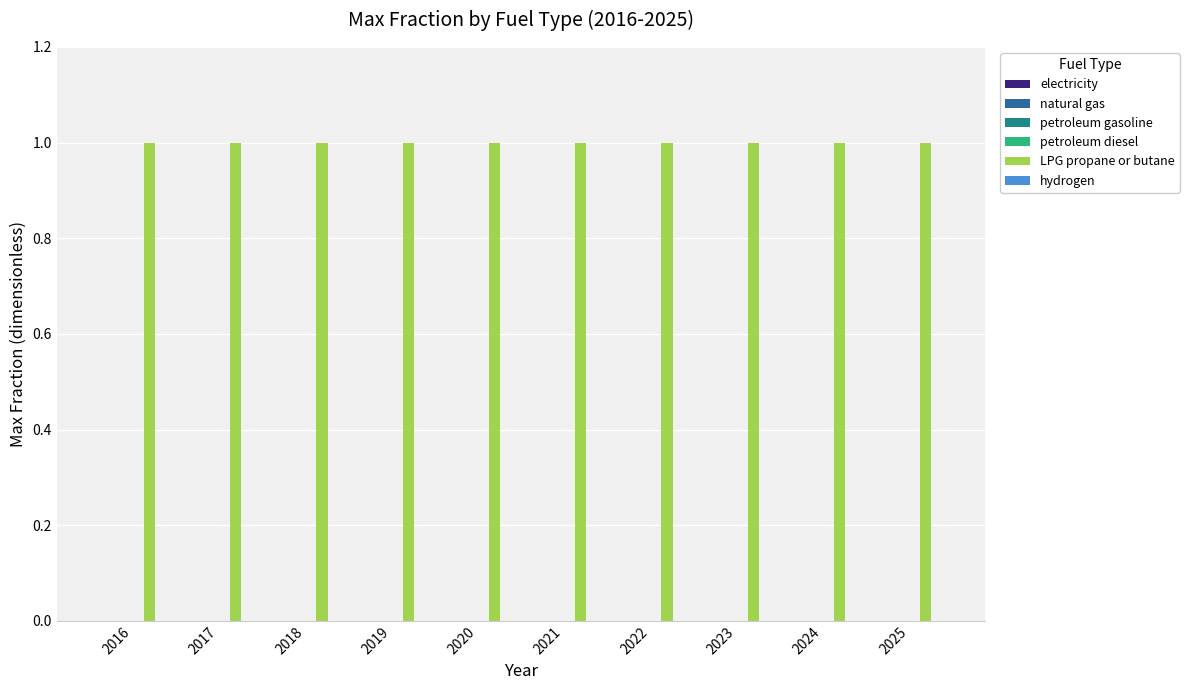

At which label does LPG propane or butane reach its peak?

2016